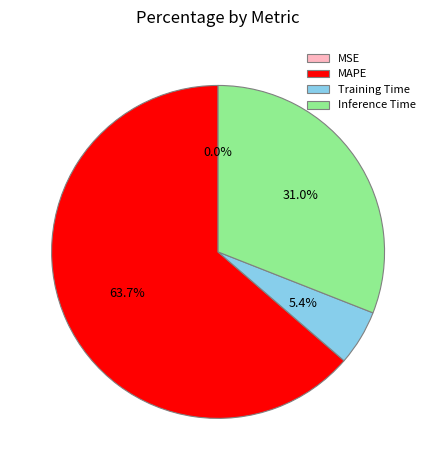

Which category has the biggest portion of the pie?

MAPE